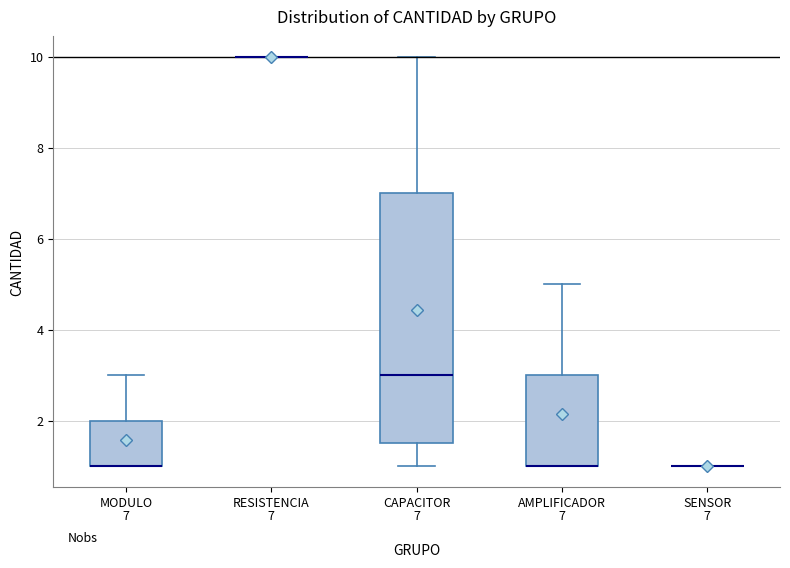

Which box is the tallest, from its lower edge to its upper edge?

CAPACITOR